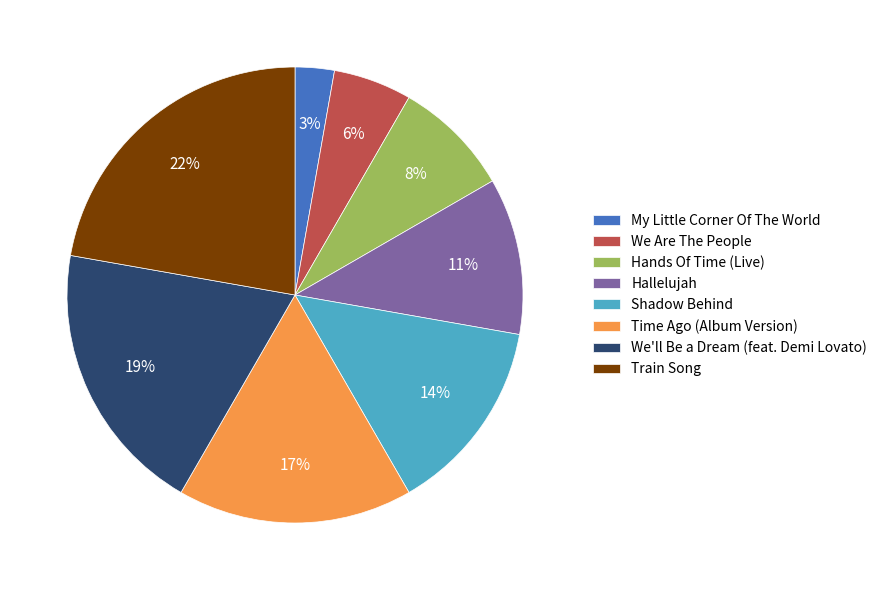

Is there any slice that represents more than half of the pie?

No